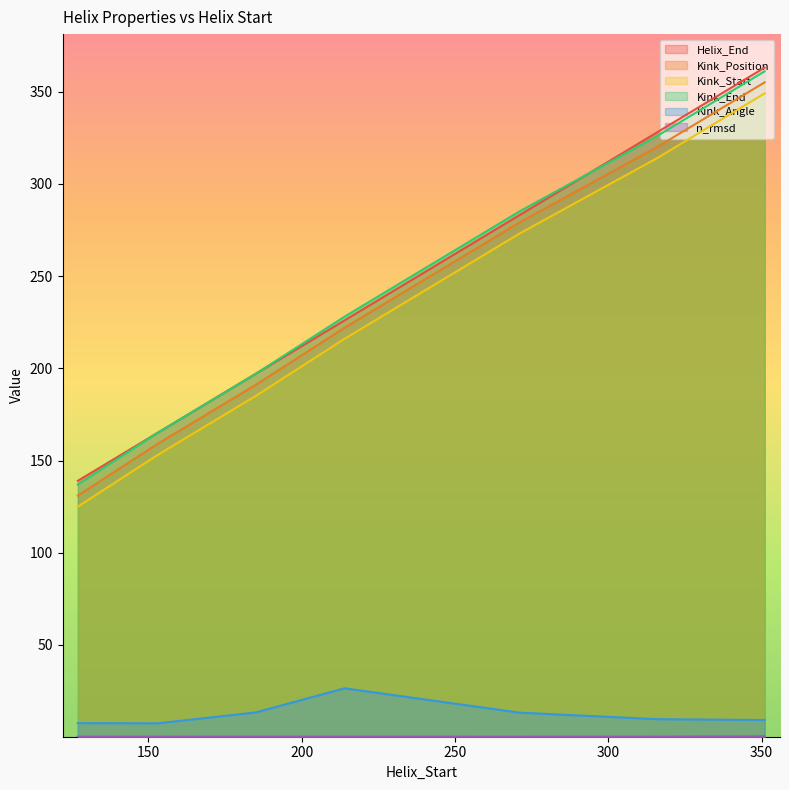

What is the difference between the n_rmsd values at 351 and 316?

0.2